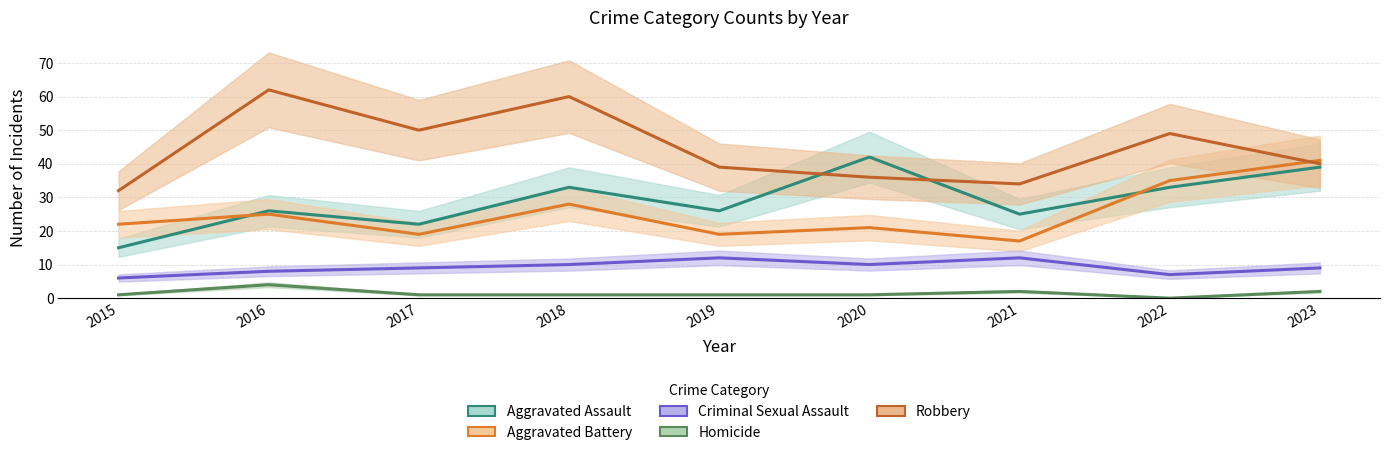

True or false: Homicide has a value of 1 at 2019.

True